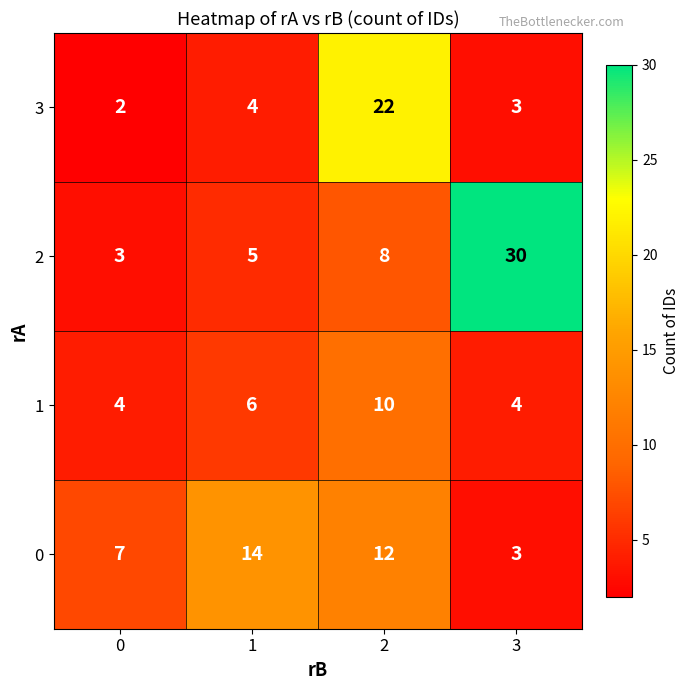

Reading left to right, what are all the values shown in this chart?

3: 2	4	22	3
2: 3	5	8	30
1: 4	6	10	4
0: 7	14	12	3